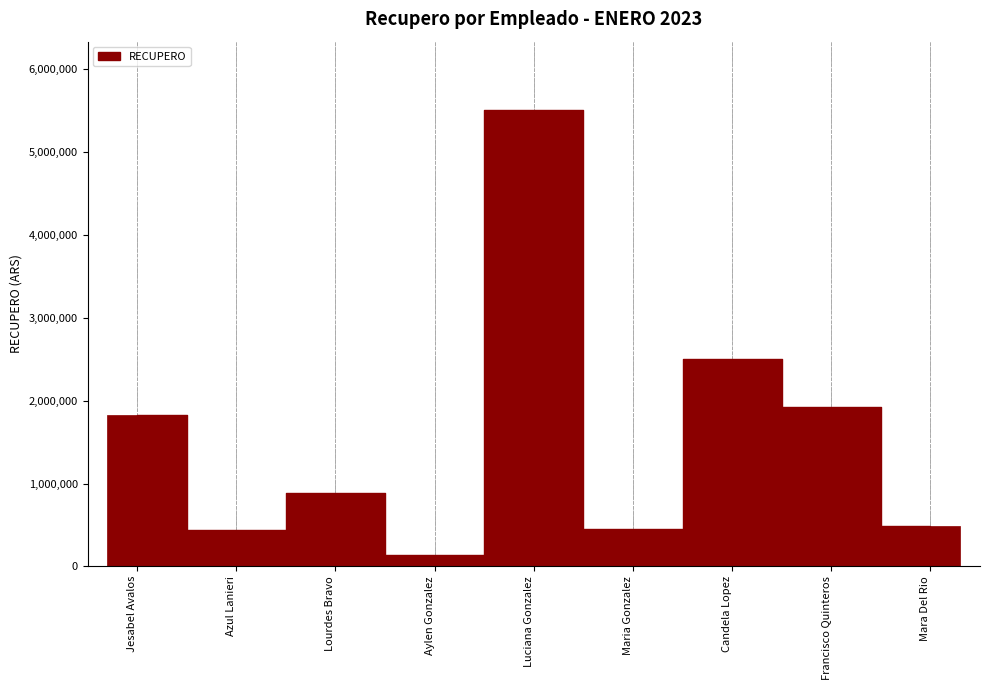

What is the ratio of the value at Maria Gonzalez to the value at Aylen Gonzalez?

3.3